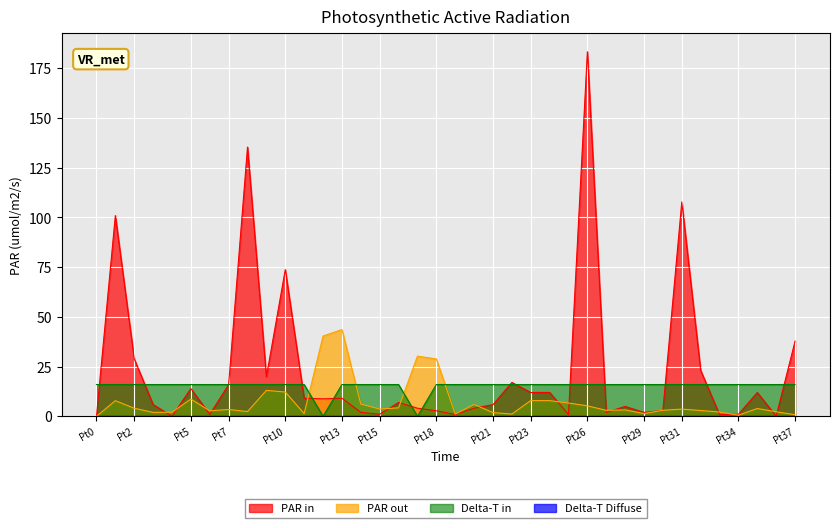

At which category is the sum across all series the highest?

Pt26